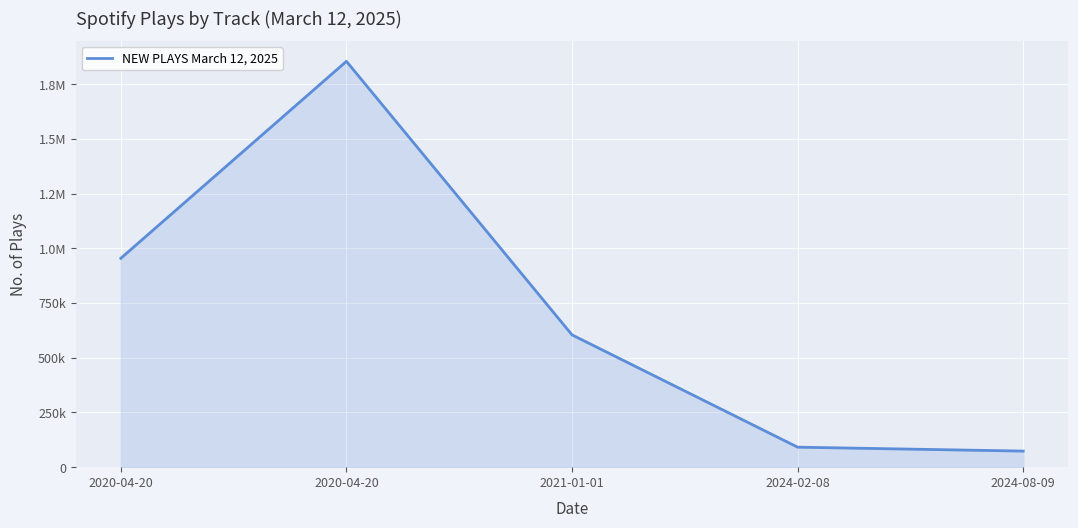

What is the difference between the maximum and minimum values?

1781314